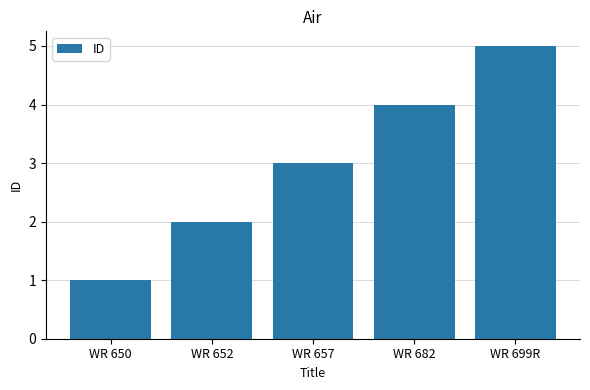

The chart shows a value of 8 at WR 699R. True or false?

False